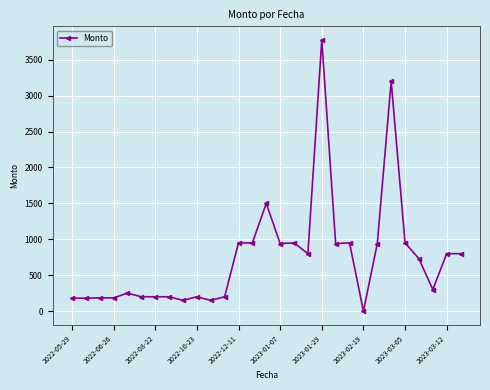

What is the maximum value shown in the chart?

3775